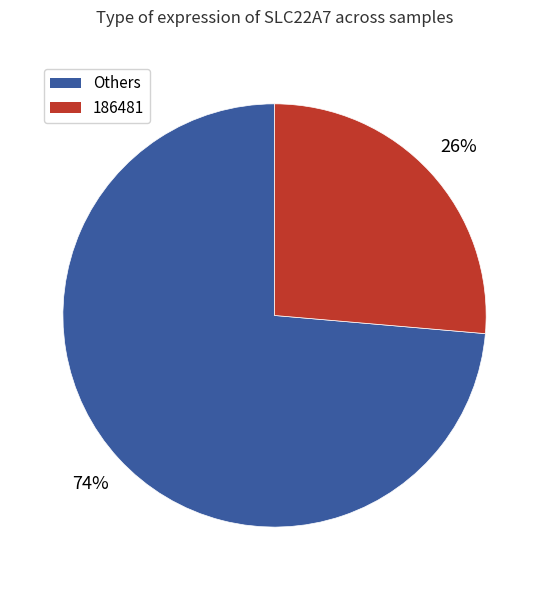

To the nearest percent, what is the average slice percentage?

50%